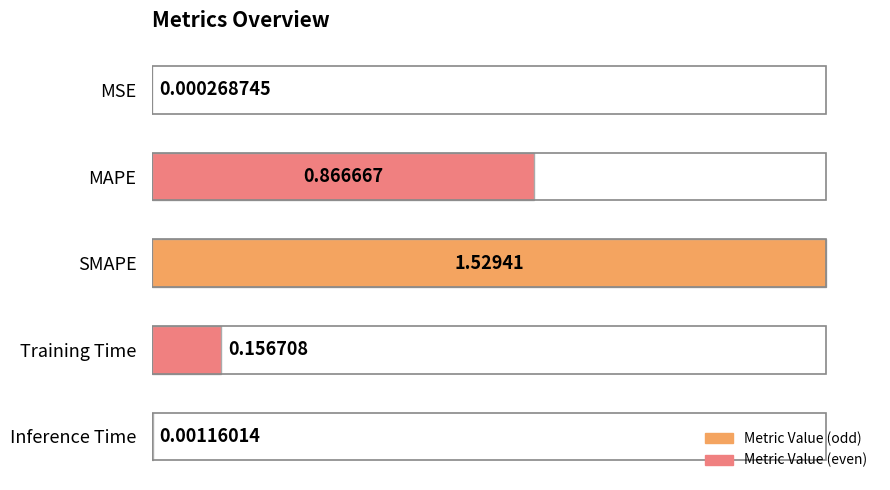

What is the change in value from MAPE to Training Time?

-0.7